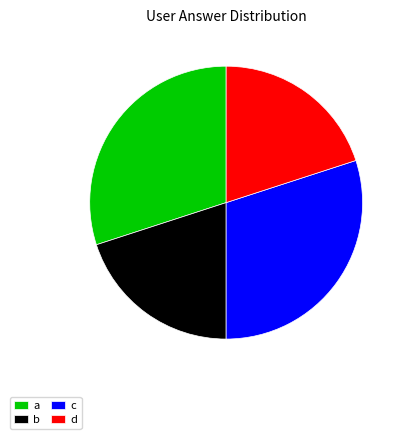

What is the ratio of the value at d to the value at a?

0.7